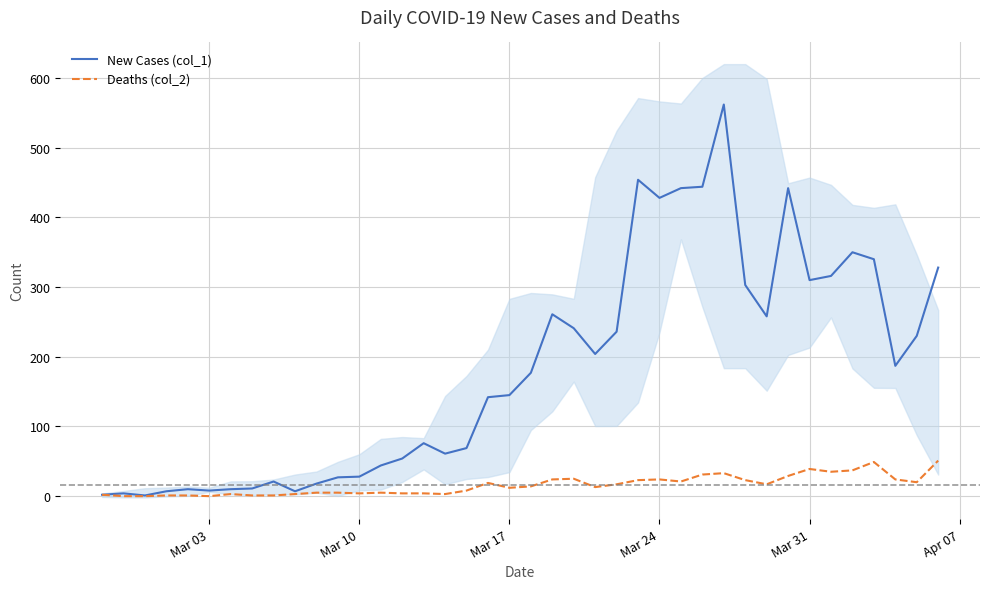

What is the greatest value displayed?

562